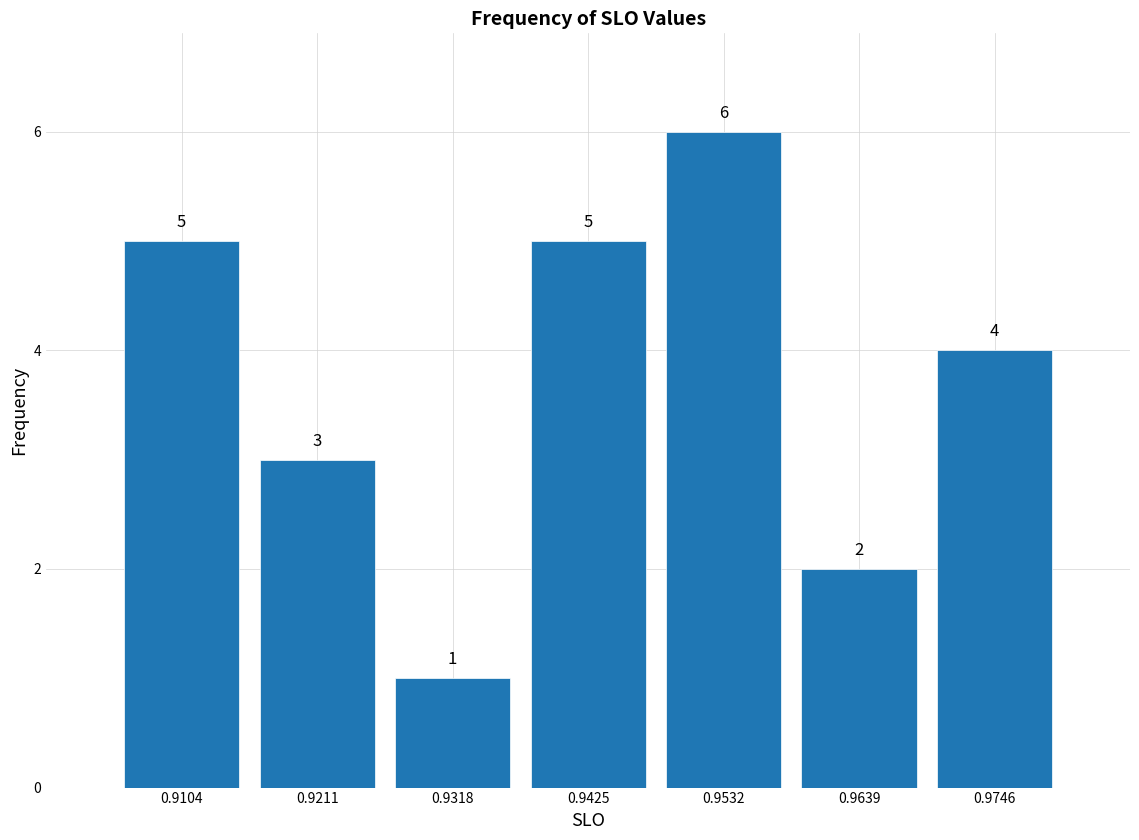

How tall is the bar that spans 0.916 to 0.926 on the x-axis? The bar edges are not printed on the chart, so give them approximately, as read against the axis.

3